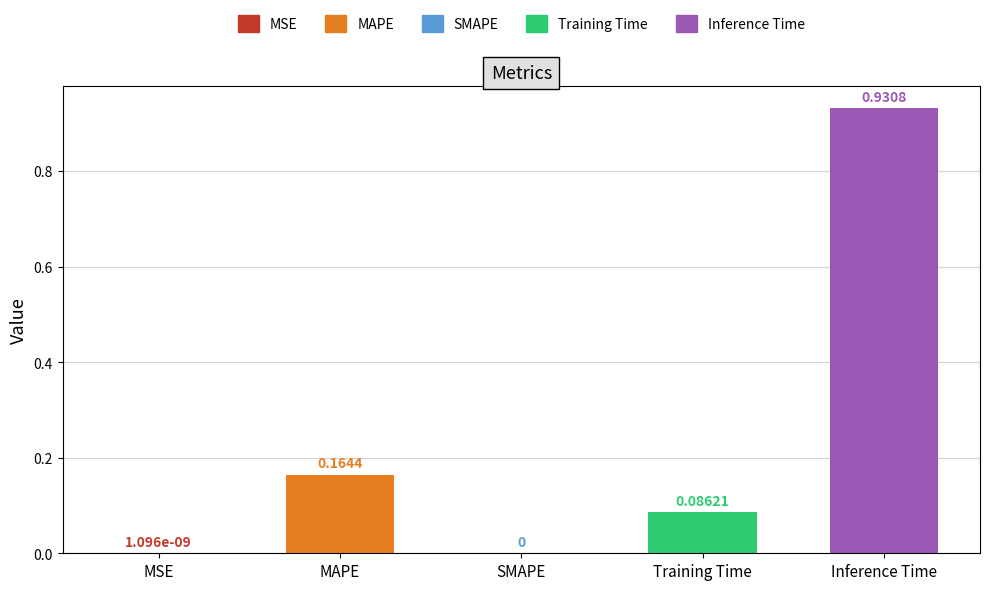

What is the change in value from MSE to Inference Time?

+0.9